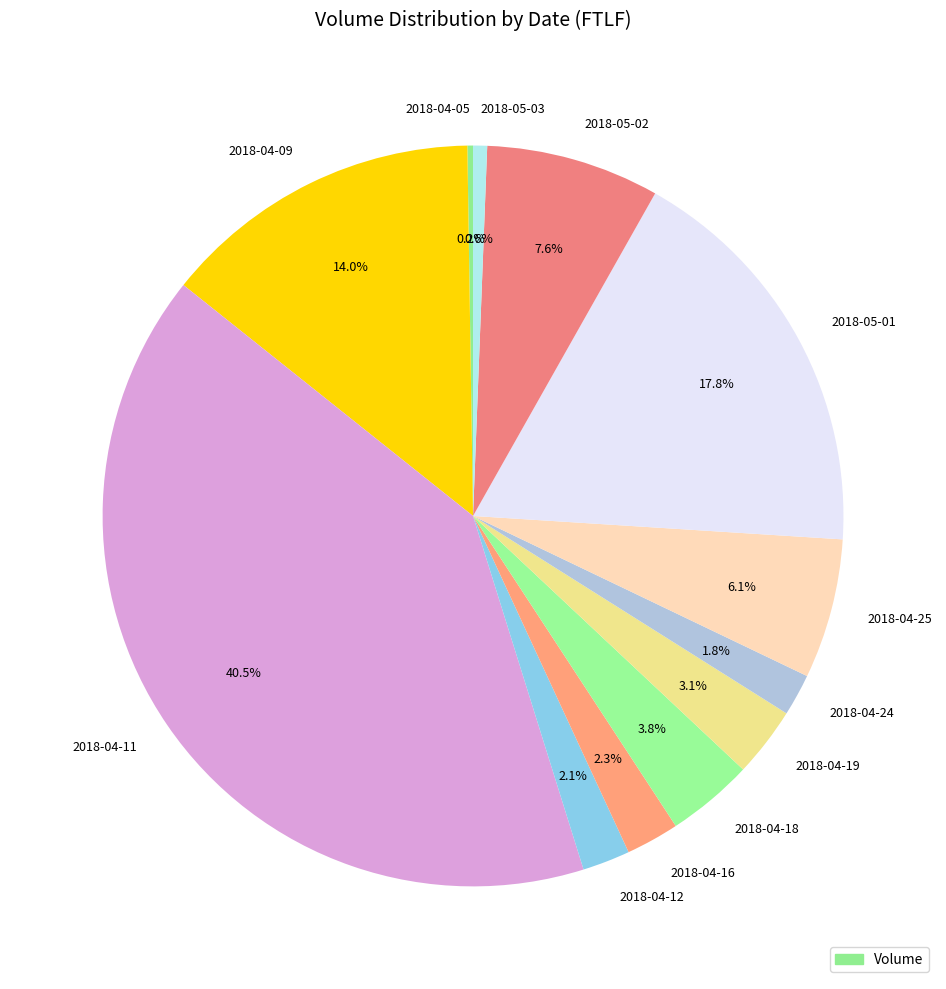

To the nearest percent, what is the difference between the 2018-04-09 and 2018-04-19 slice percentages?

11%